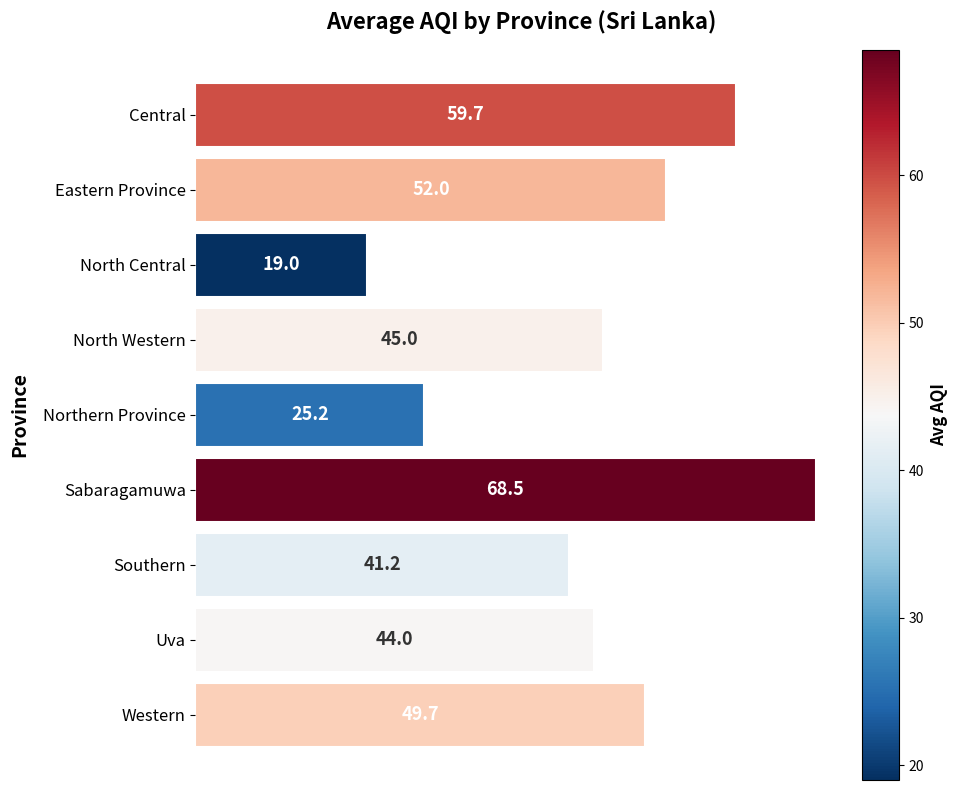

What is the greatest value displayed?

68.5